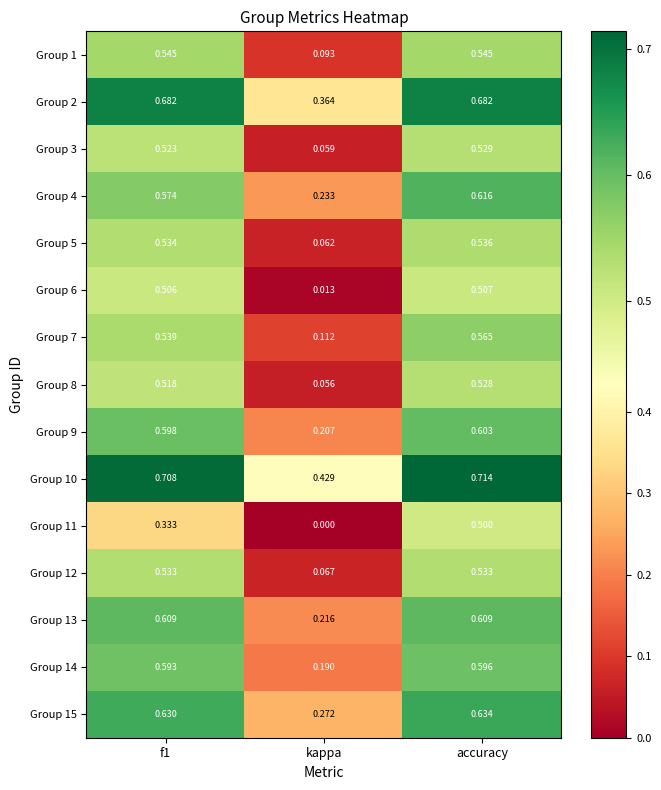

Where is Group 11 nearest to the value 0?

kappa